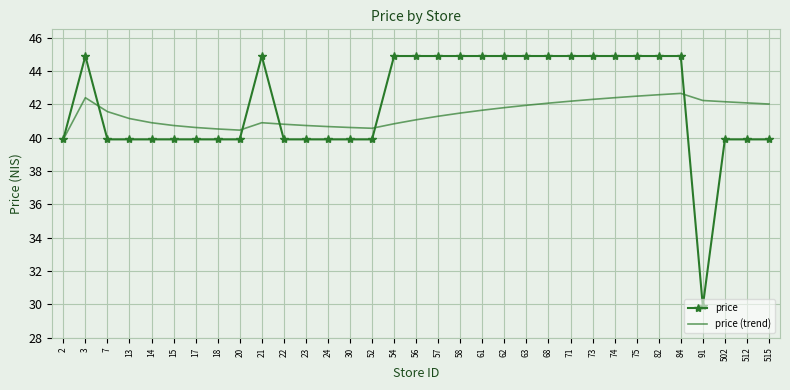

Which series has the largest range (max minus min)?

price